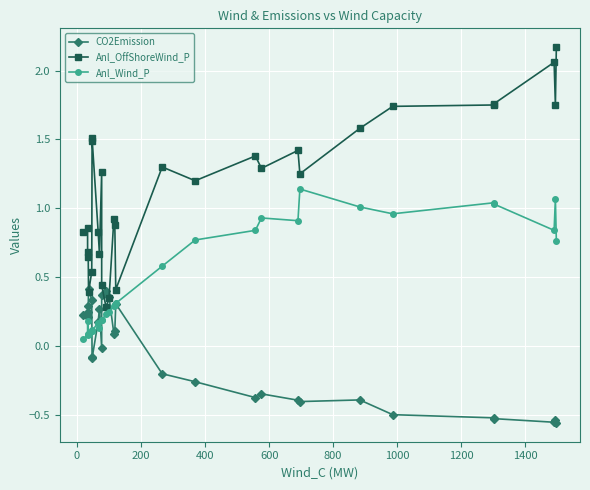

True or false: CO2Emission and Anl_Wind_P cross at least once.

True